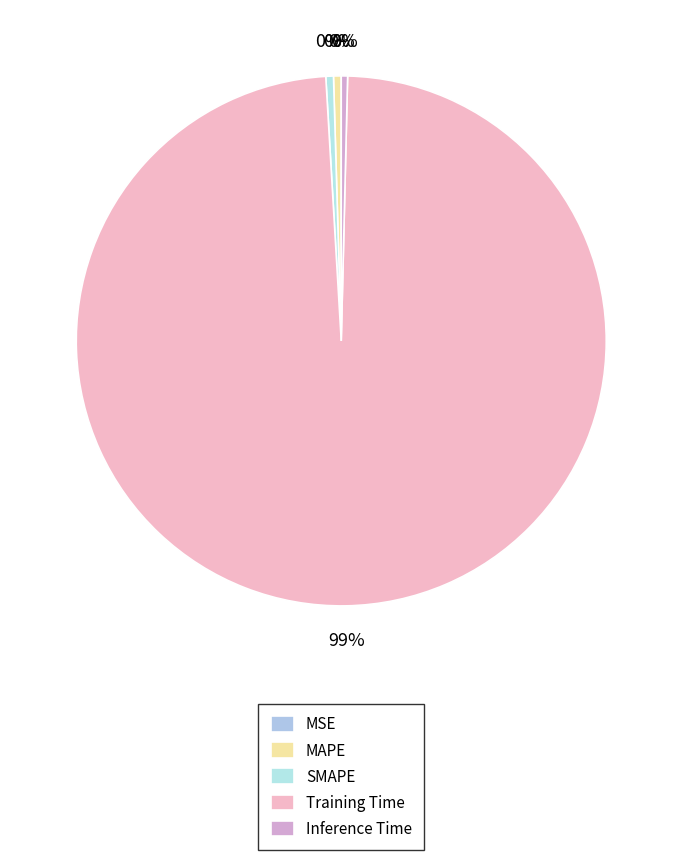

True or false: Inference Time accounts for 0% of the total.

True